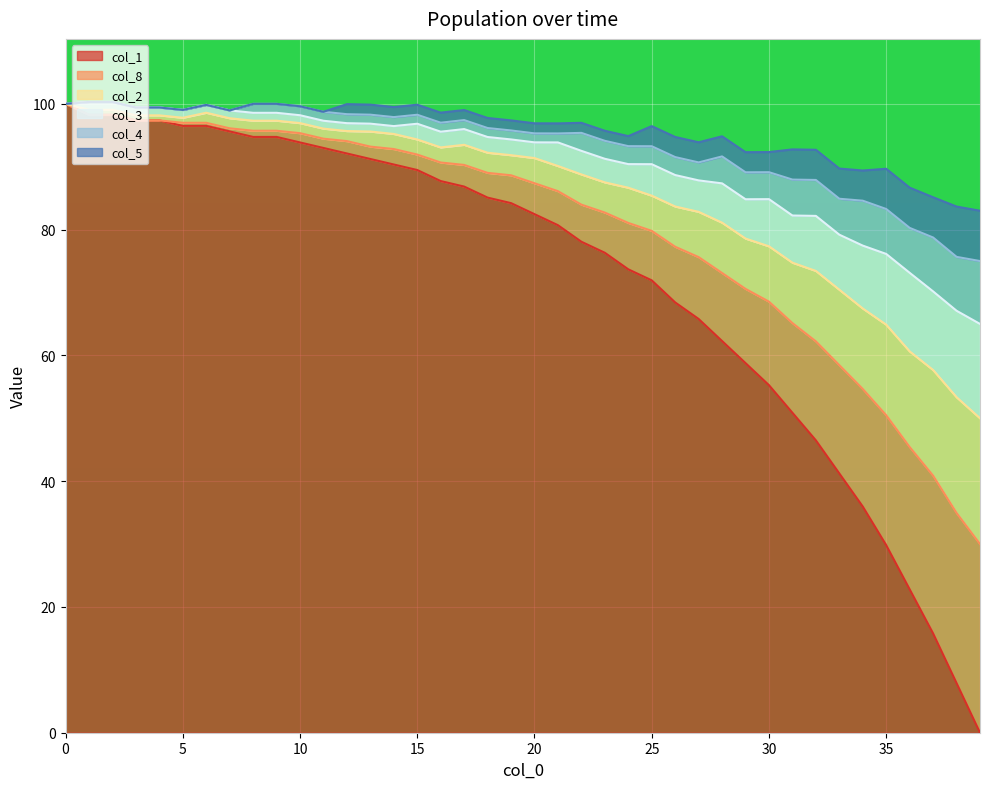

At which category does col_3 reach its first local valley?

5